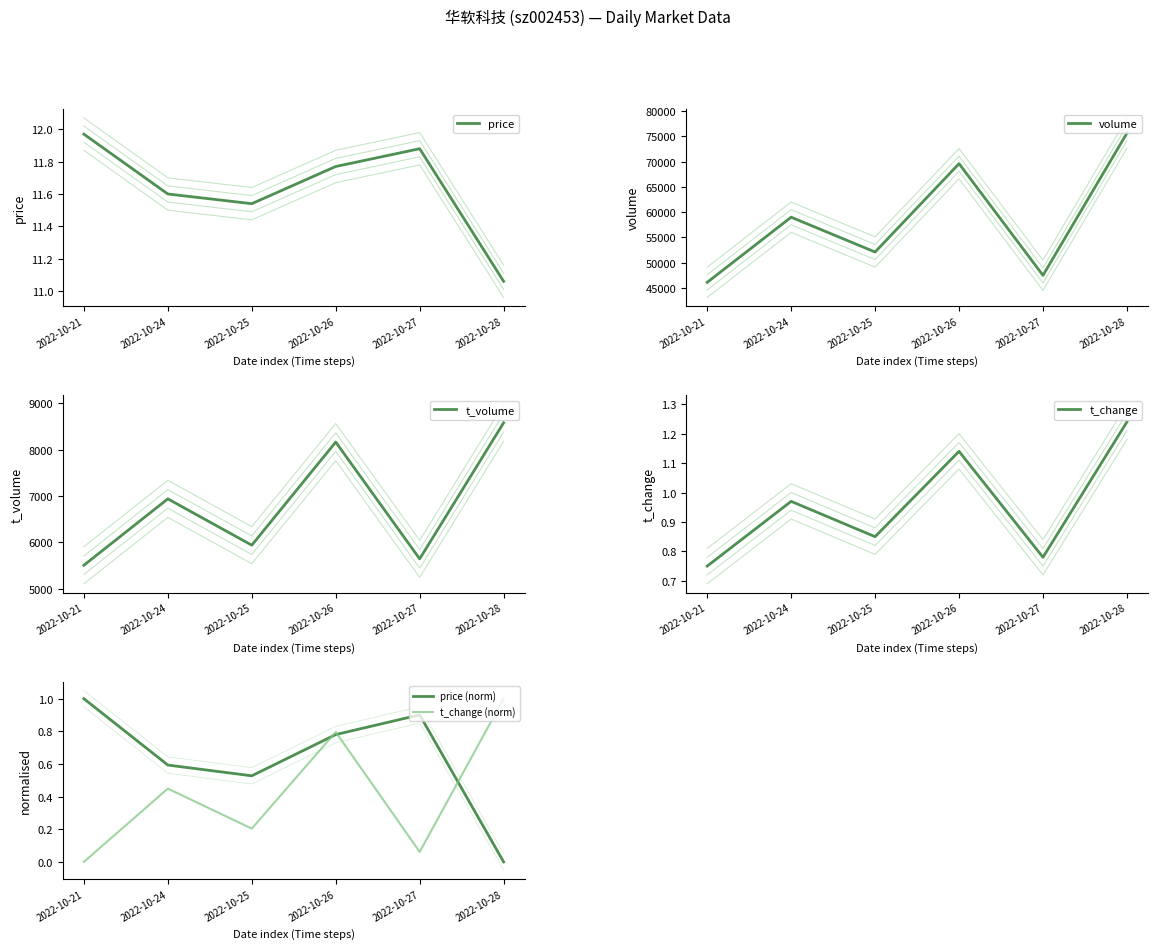

What is the difference between the maximum and minimum values in the volume series?

29582